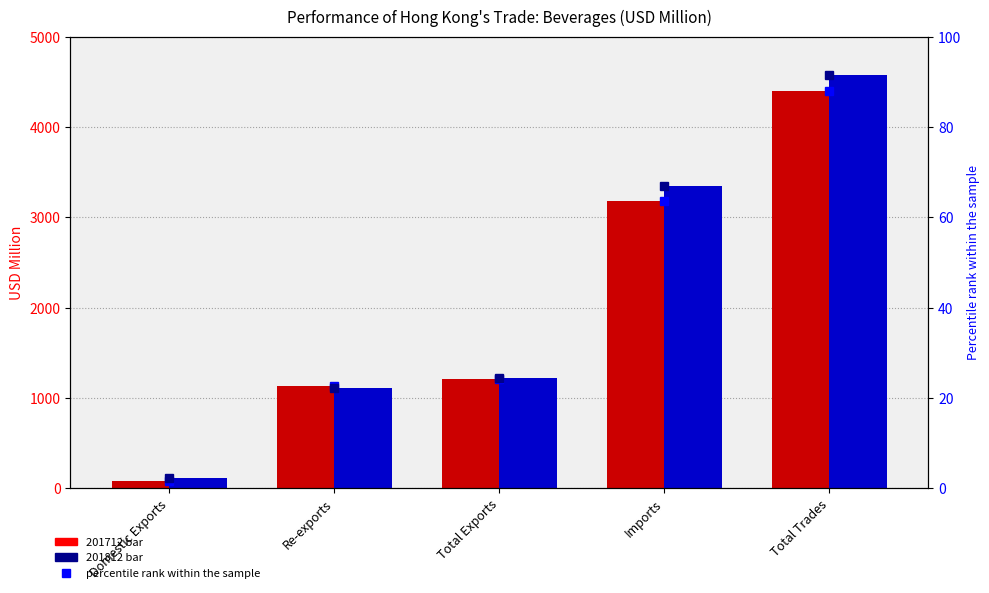

Reading right to left, transcribe all the data shown in this chart.

201712 % of max: Total Trades=88.0	Imports=63.7	Total Exports=24.3	Re-exports=22.6	Domestic Exports=1.7
201812 % of max: Total Trades=91.4	Imports=67.0	Total Exports=24.5	Re-exports=22.2	Domestic Exports=2.3